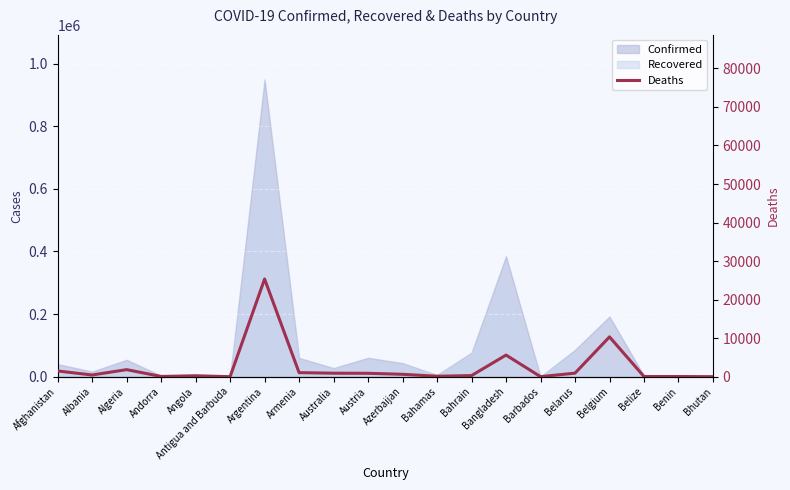

How many values are above zero?

19